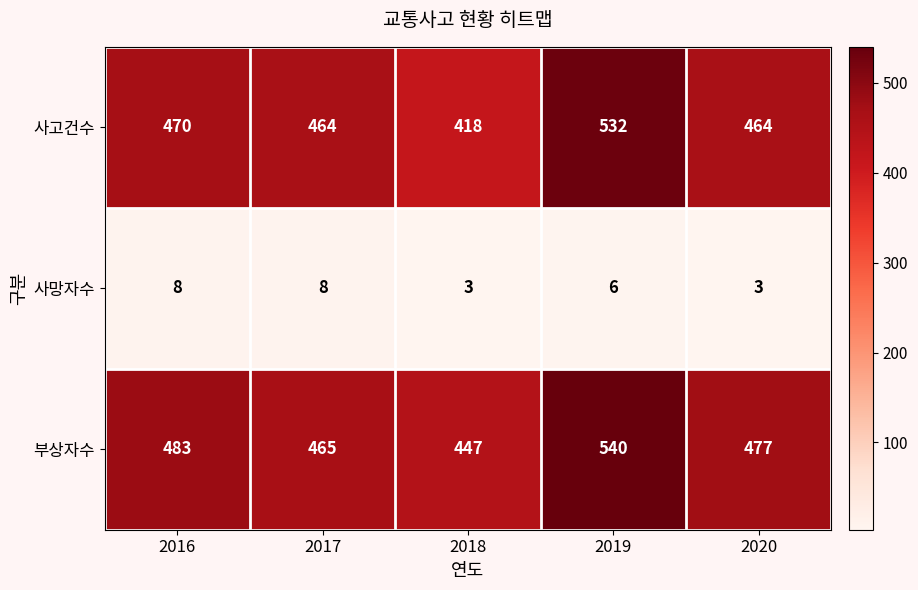

What is the approximate value of 사망자수 at 2018?

3